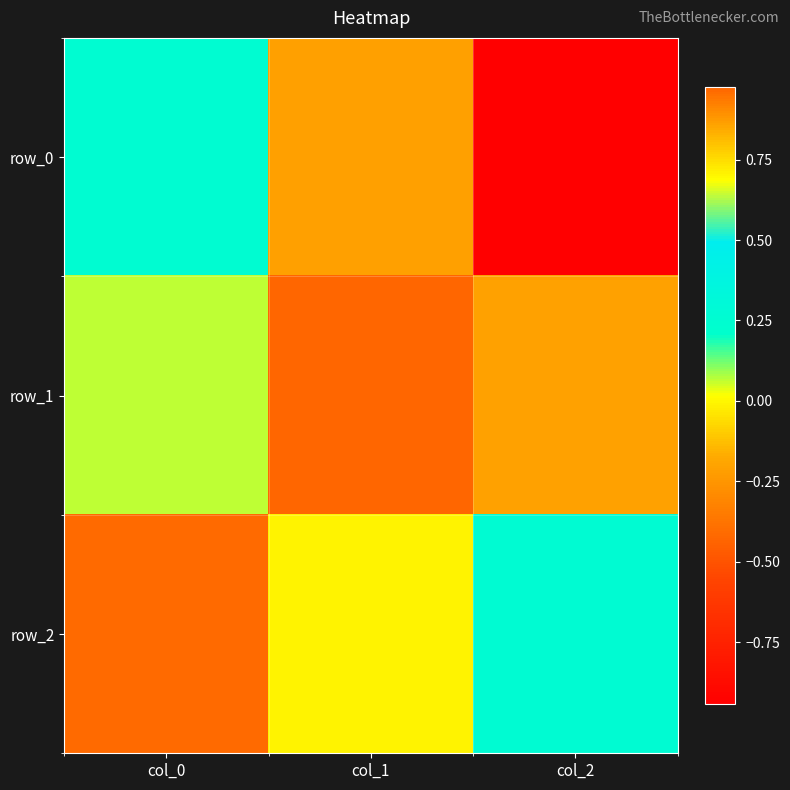

What is the greatest value displayed?

1.0